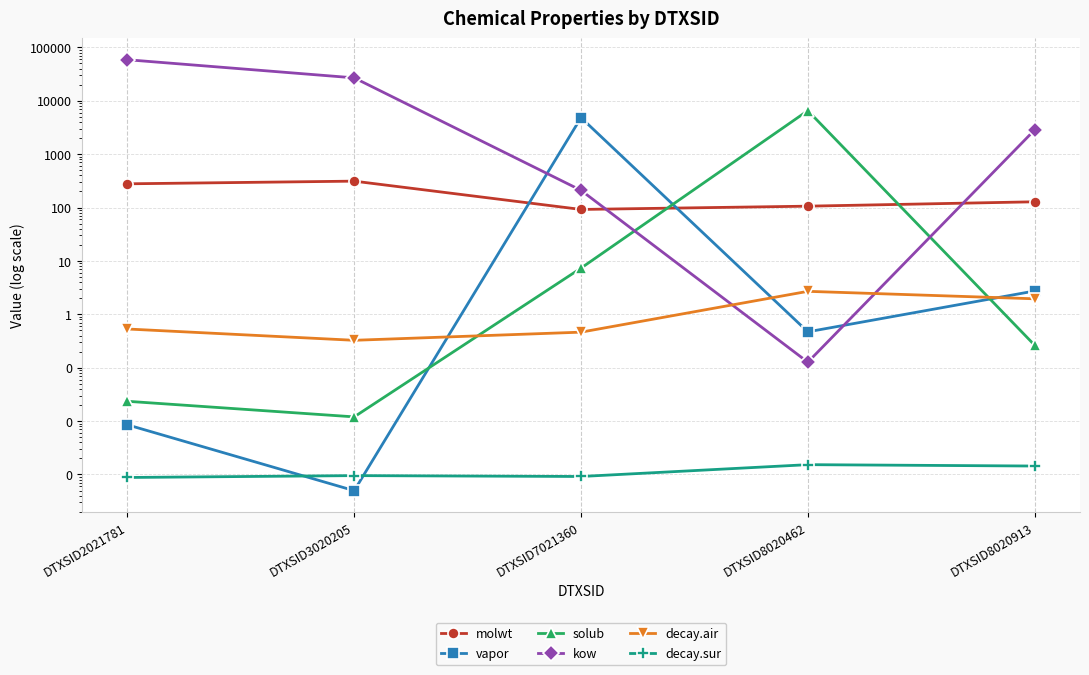

Reading right to left, extract all data points from this chart.

molwt: 128.2	106.1	92.1	312.4	278.4
vapor: 2.7	0.5	4829.7	0.0	0.0
solub: 0.3	6539.0	7.3	0.0	0.0
kow: 2844.6	0.1	210.1	26876.7	58745.8
decay.air: 2.0	2.7	0.5	0.3	0.5
decay.sur: 0.0	0.0	0.0	0.0	0.0